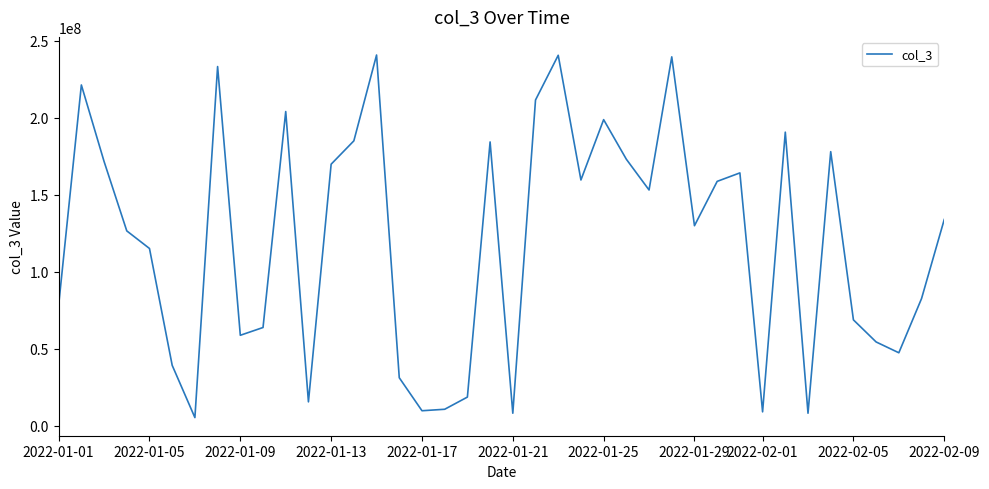

What is the greatest value displayed?

240862720